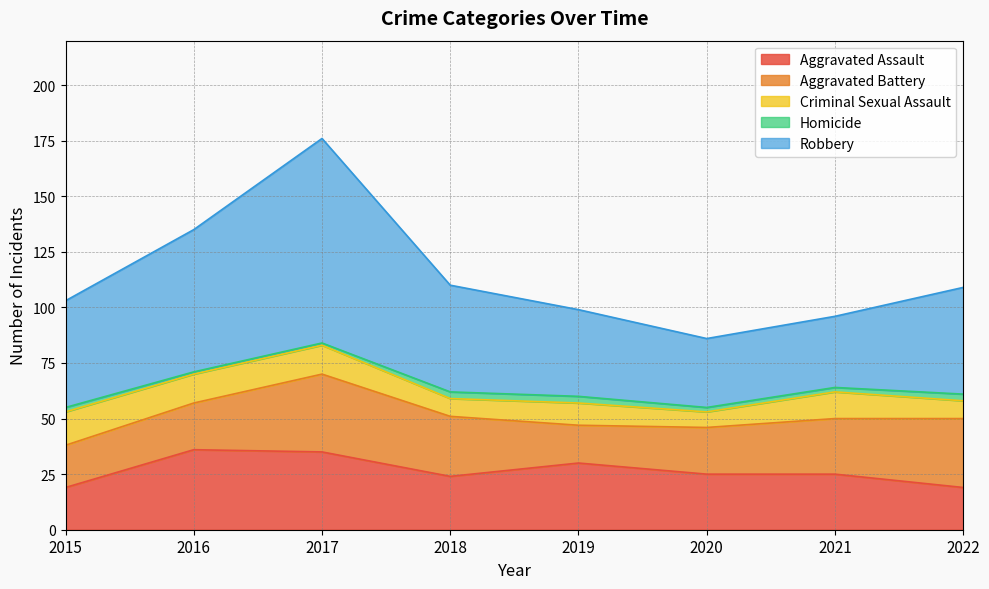

True or false: Criminal Sexual Assault and Homicide cross at least once.

False